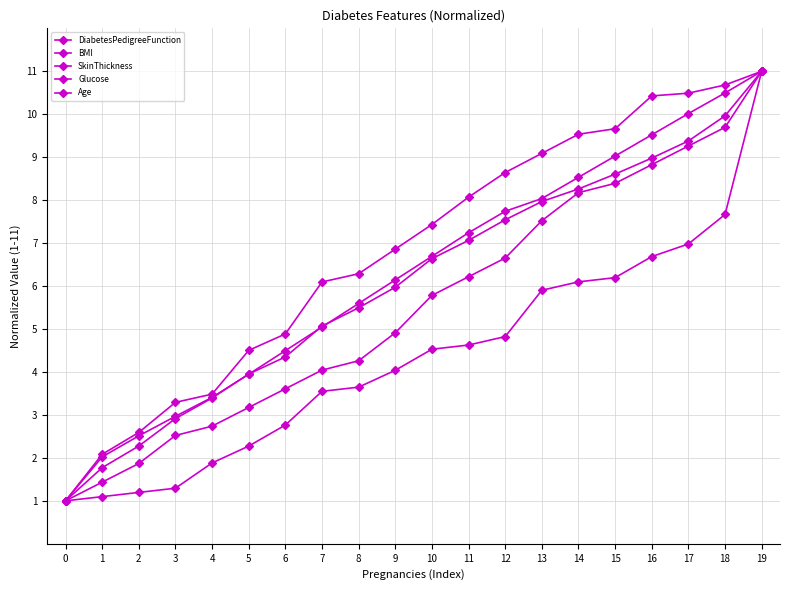

What is the value of the DiabetesPedigreeFunction point at the 1st from the left?

1.0